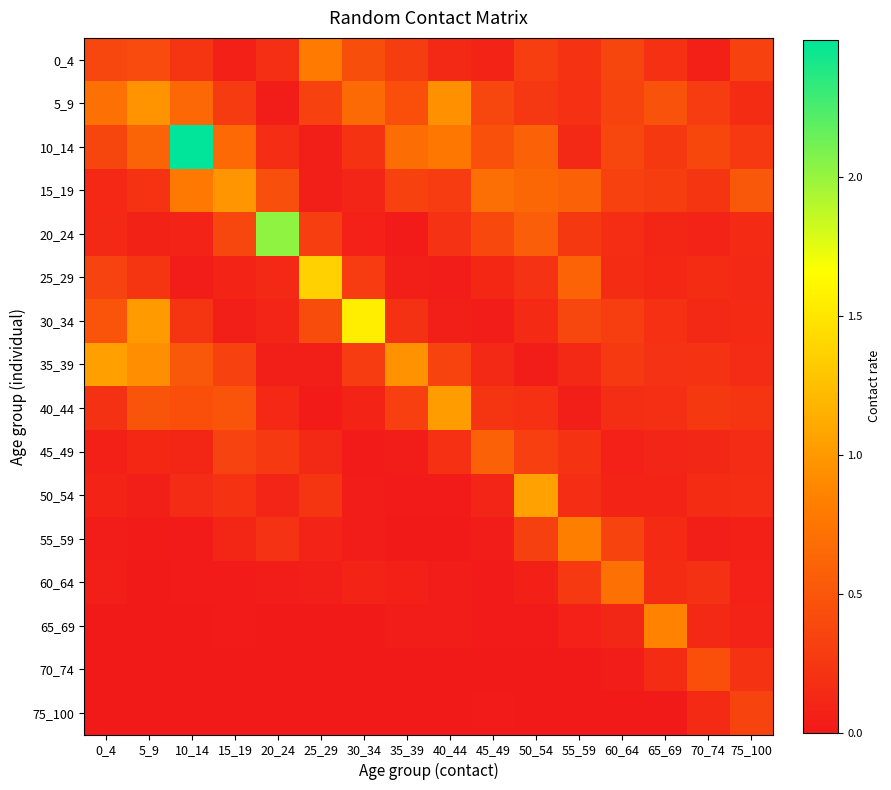

Reading left to right, list all the values displayed in this chart.

0_4: 0_4=0.4	5_9=0.4	10_14=0.2	15_19=0.1	20_24=0.2	25_29=0.8	30_34=0.4	35_39=0.3	40_44=0.1	45_49=0.1	50_54=0.3	55_59=0.2	60_64=0.4	65_69=0.2	70_74=0.1	75_100=0.3
5_9: 0_4=0.7	5_9=1.0	10_14=0.6	15_19=0.3	20_24=0.0	25_29=0.3	30_34=0.7	35_39=0.4	40_44=0.9	45_49=0.4	50_54=0.2	55_59=0.2	60_64=0.4	65_69=0.5	70_74=0.3	75_100=0.2
10_14: 0_4=0.4	5_9=0.6	10_14=2.5	15_19=0.7	20_24=0.2	25_29=0.1	30_34=0.2	35_39=0.7	40_44=0.8	45_49=0.5	50_54=0.6	55_59=0.1	60_64=0.4	65_69=0.3	70_74=0.4	75_100=0.3
15_19: 0_4=0.1	5_9=0.2	10_14=0.8	15_19=1.0	20_24=0.4	25_29=0.1	30_34=0.1	35_39=0.3	40_44=0.3	45_49=0.7	50_54=0.6	55_59=0.6	60_64=0.3	65_69=0.3	70_74=0.2	75_100=0.5
20_24: 0_4=0.1	5_9=0.1	10_14=0.1	15_19=0.4	20_24=2.0	25_29=0.3	30_34=0.1	35_39=0.0	40_44=0.2	45_49=0.4	50_54=0.6	55_59=0.3	60_64=0.2	65_69=0.1	70_74=0.1	75_100=0.1
25_29: 0_4=0.3	5_9=0.2	10_14=0.0	15_19=0.1	20_24=0.1	25_29=1.4	30_34=0.3	35_39=0.0	40_44=0.0	45_49=0.1	50_54=0.2	55_59=0.6	60_64=0.2	65_69=0.1	70_74=0.2	75_100=0.1
30_34: 0_4=0.5	5_9=1.0	10_14=0.2	15_19=0.0	20_24=0.1	25_29=0.4	30_34=1.6	35_39=0.2	40_44=0.0	45_49=0.0	50_54=0.1	55_59=0.4	60_64=0.3	65_69=0.2	70_74=0.1	75_100=0.1
35_39: 0_4=1.0	5_9=0.9	10_14=0.5	15_19=0.3	20_24=0.0	25_29=0.0	30_34=0.3	35_39=1.0	40_44=0.4	45_49=0.1	50_54=0.0	55_59=0.1	60_64=0.3	65_69=0.2	70_74=0.2	75_100=0.1
40_44: 0_4=0.2	5_9=0.5	10_14=0.4	15_19=0.5	20_24=0.1	25_29=0.0	30_34=0.1	35_39=0.3	40_44=1.0	45_49=0.2	50_54=0.2	55_59=0.0	60_64=0.2	65_69=0.2	70_74=0.3	75_100=0.2
45_49: 0_4=0.1	5_9=0.1	10_14=0.1	15_19=0.3	20_24=0.3	25_29=0.1	30_34=0.0	35_39=0.0	40_44=0.2	45_49=0.6	50_54=0.3	55_59=0.2	60_64=0.1	65_69=0.1	70_74=0.1	75_100=0.1
50_54: 0_4=0.1	5_9=0.0	10_14=0.1	15_19=0.2	20_24=0.1	25_29=0.2	30_34=0.0	35_39=0.0	40_44=0.0	45_49=0.1	50_54=1.1	55_59=0.2	60_64=0.1	65_69=0.1	70_74=0.2	75_100=0.2
55_59: 0_4=0.0	5_9=0.0	10_14=0.0	15_19=0.1	20_24=0.2	25_29=0.1	30_34=0.0	35_39=0.0	40_44=0.0	45_49=0.0	50_54=0.3	55_59=0.8	60_64=0.4	65_69=0.1	70_74=0.0	75_100=0.1
60_64: 0_4=0.0	5_9=0.0	10_14=0.0	15_19=0.0	20_24=0.0	25_29=0.0	30_34=0.1	35_39=0.1	40_44=0.0	45_49=0.0	50_54=0.1	55_59=0.3	60_64=0.7	65_69=0.2	70_74=0.2	75_100=0.1
65_69: 0_4=0.0	5_9=0.0	10_14=0.0	15_19=0.0	20_24=0.0	25_29=0.0	30_34=0.0	35_39=0.0	40_44=0.0	45_49=0.0	50_54=0.0	55_59=0.1	60_64=0.1	65_69=0.9	70_74=0.1	75_100=0.1
70_74: 0_4=0.0	5_9=0.0	10_14=0.0	15_19=0.0	20_24=0.0	25_29=0.0	30_34=0.0	35_39=0.0	40_44=0.0	45_49=0.0	50_54=0.0	55_59=0.0	60_64=0.0	65_69=0.2	70_74=0.4	75_100=0.2
75_100: 0_4=0.0	5_9=0.0	10_14=0.0	15_19=0.0	20_24=0.0	25_29=0.0	30_34=0.0	35_39=0.0	40_44=0.0	45_49=0.0	50_54=0.0	55_59=0.0	60_64=0.0	65_69=0.0	70_74=0.1	75_100=0.4